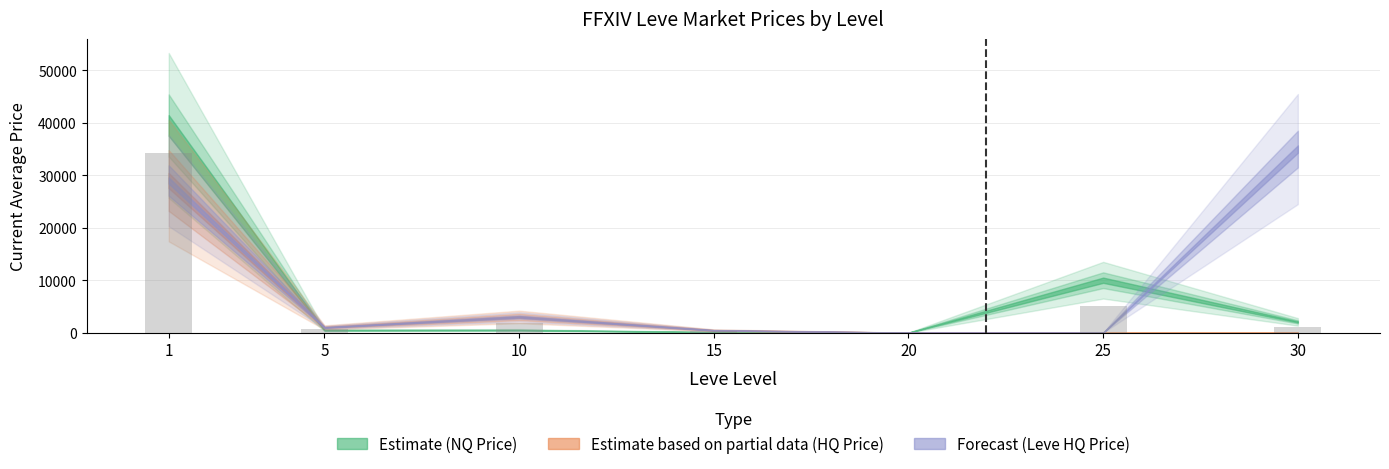

What is the change in value from 1 to 20?

-34250.0